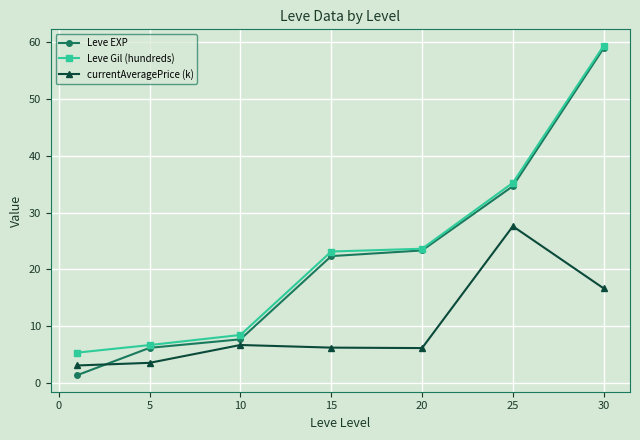

True or false: Leve Gil (hundreds) has more than 1 interior local peaks.

False